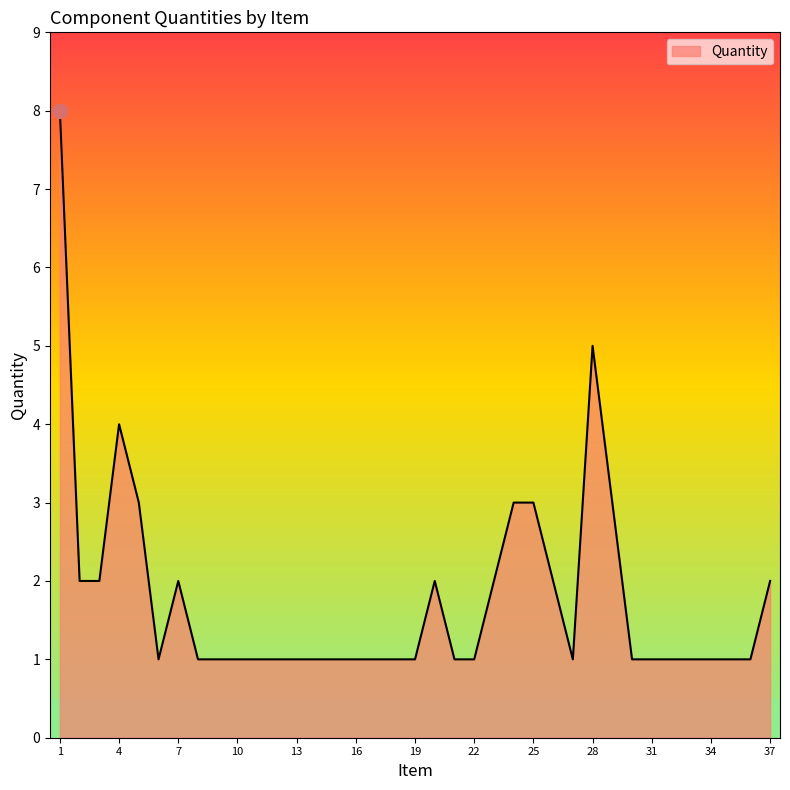

Count the number of categories in the chart.

37